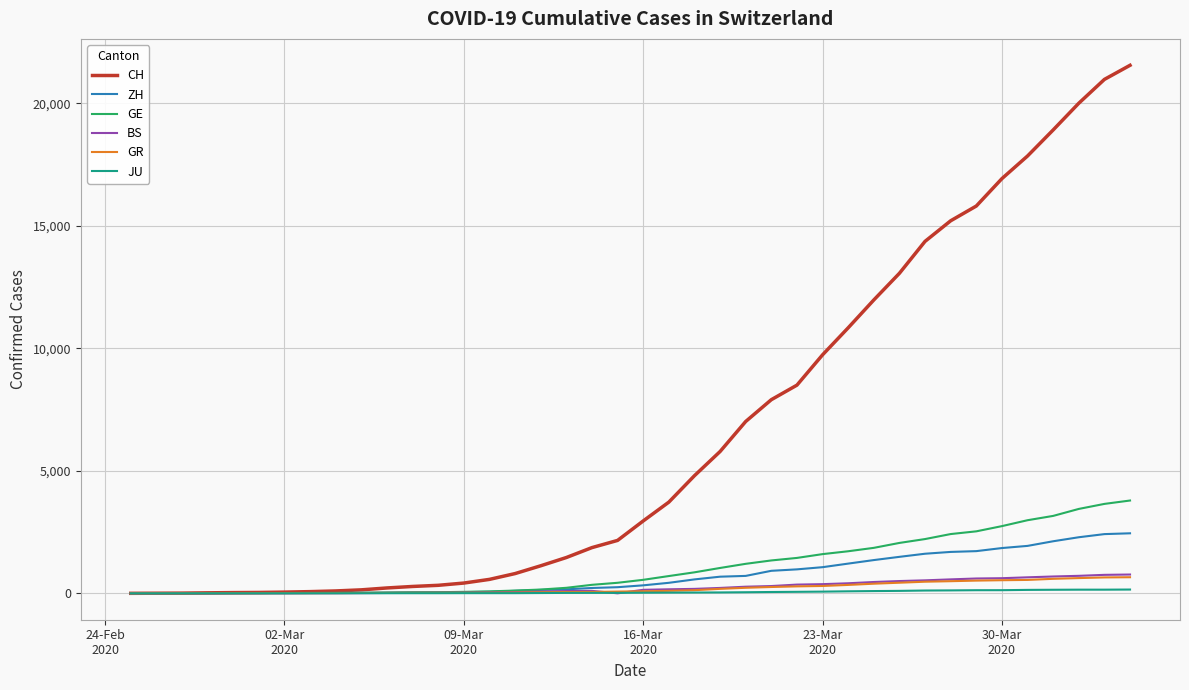

Which series has the widest spread of values?

CH